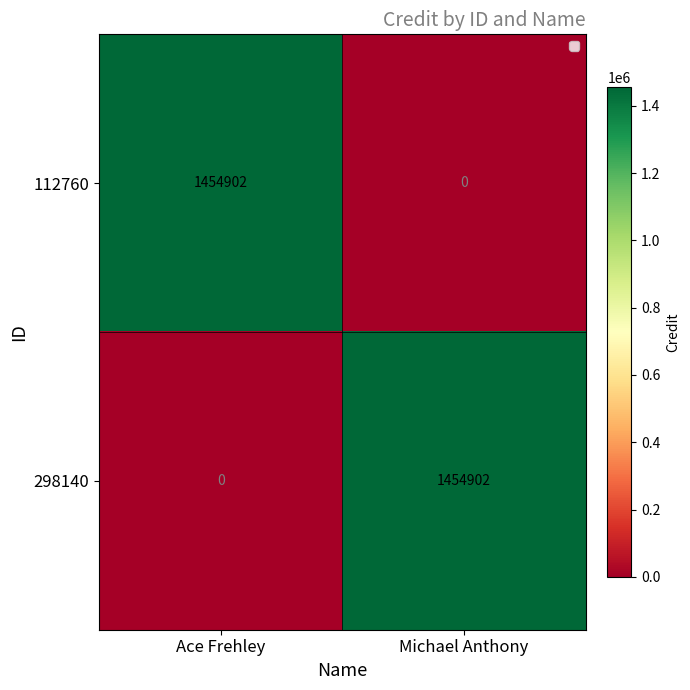

Reading left to right, transcribe all the data shown in this chart.

112760: Ace Frehley=1454902	Michael Anthony=0
298140: Ace Frehley=0	Michael Anthony=1454902